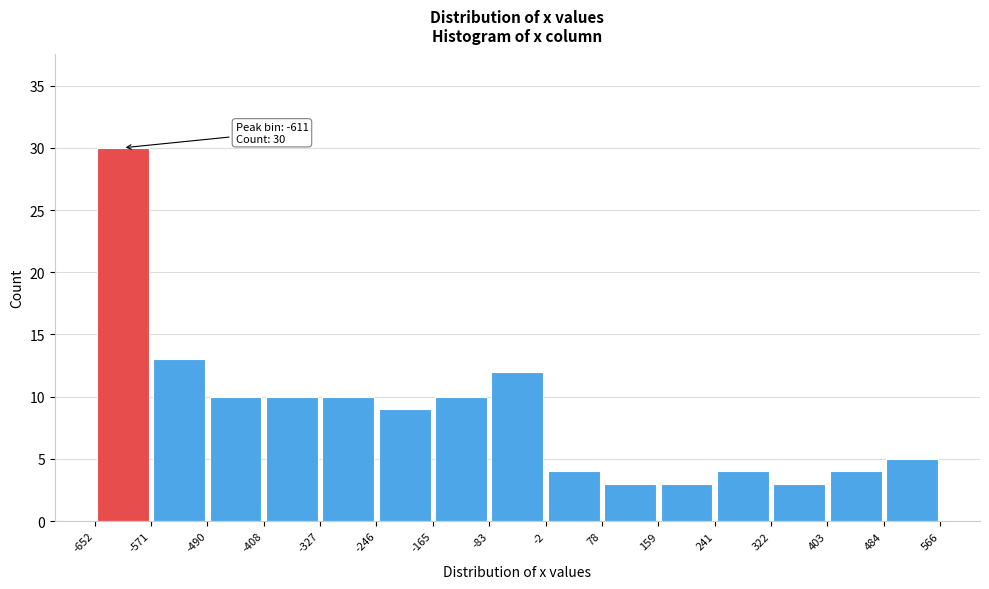

Which range on the x-axis has the tallest bar?

-652 to -571